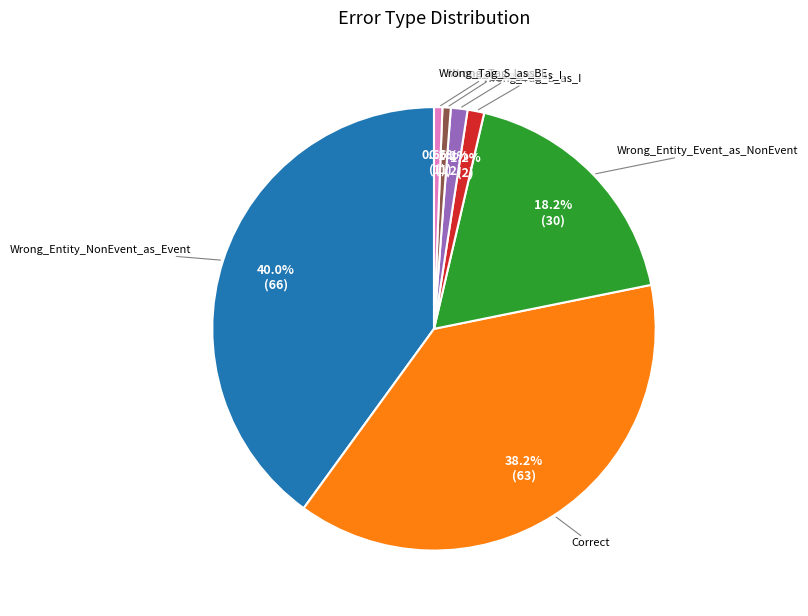

True or false: Wrong_Tag_B_as_I accounts for 11% of the total.

False